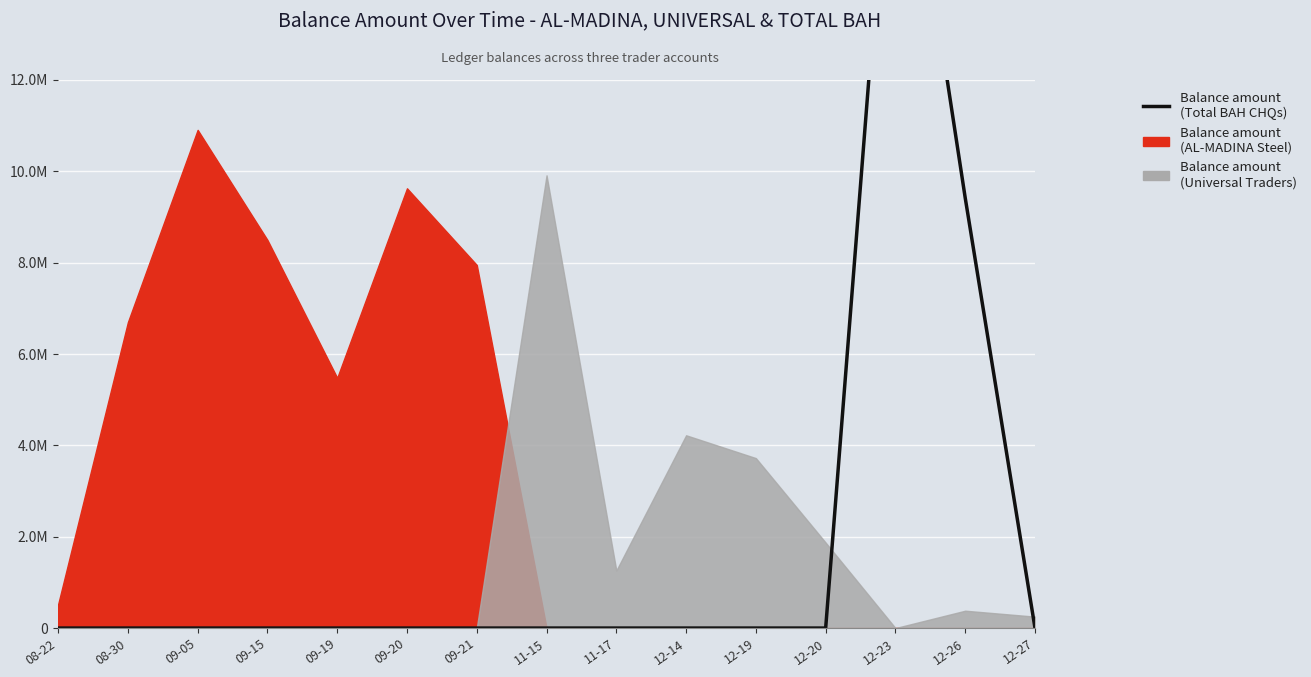

What is the change in value from 12-26 to 12-27?

-9417880